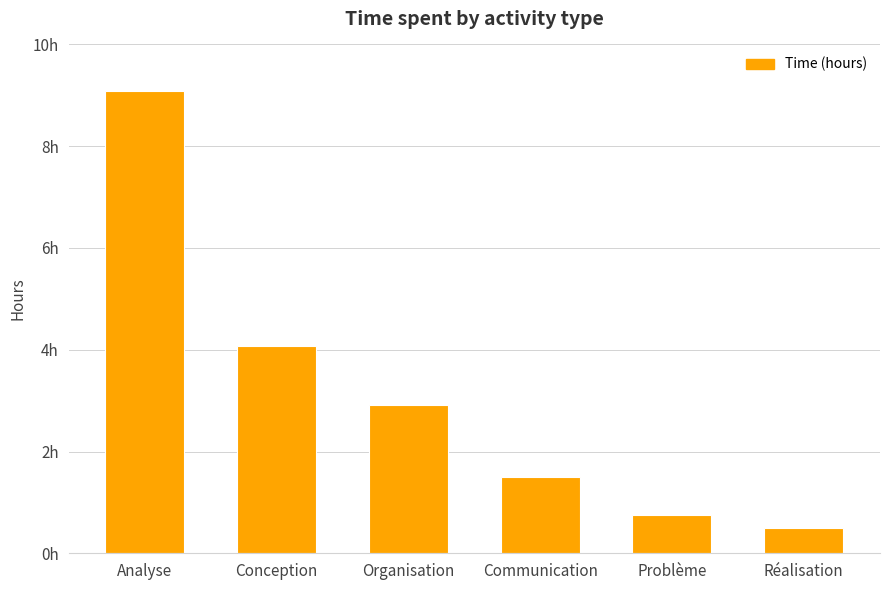

Does the chart contain any negative values?

No